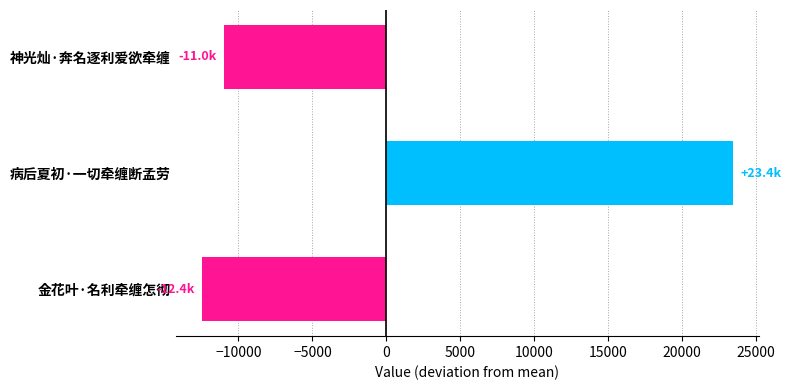

What is the change in value from 病后夏初·一切牵缠断孟劳 to 神光灿·奔名逐利爱欲牵缠?

-34367.0